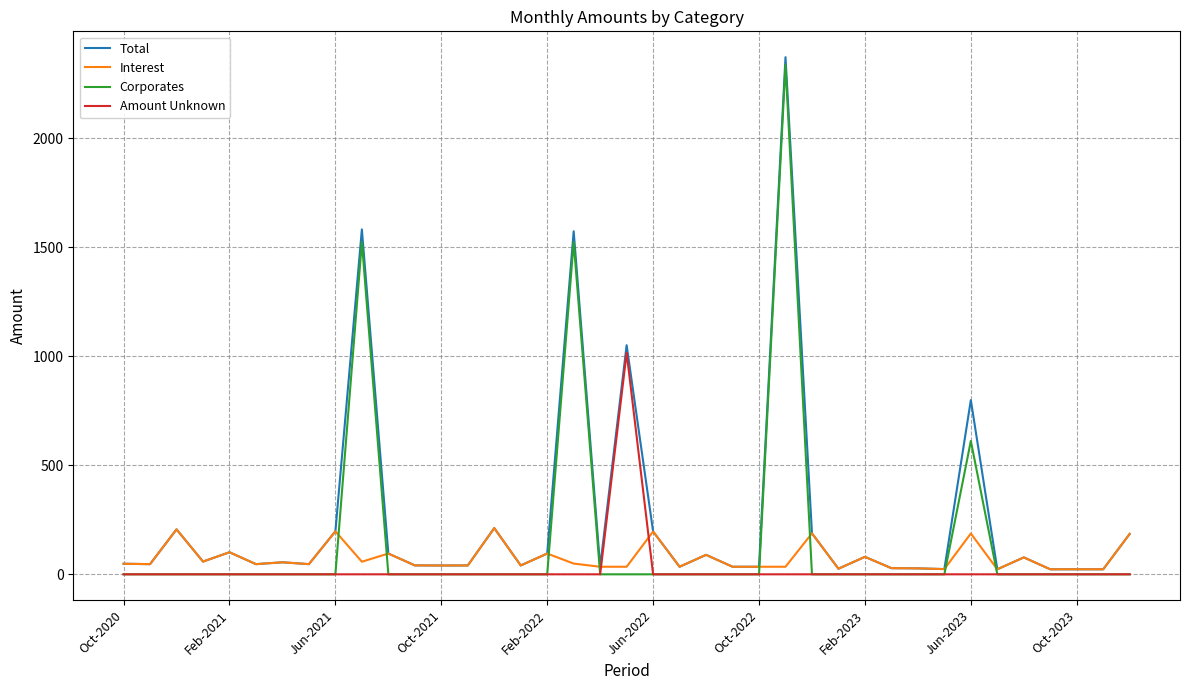

Which series has the widest spread of values?

Total